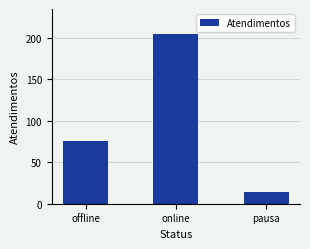

At which label is the value closest to 109?

offline